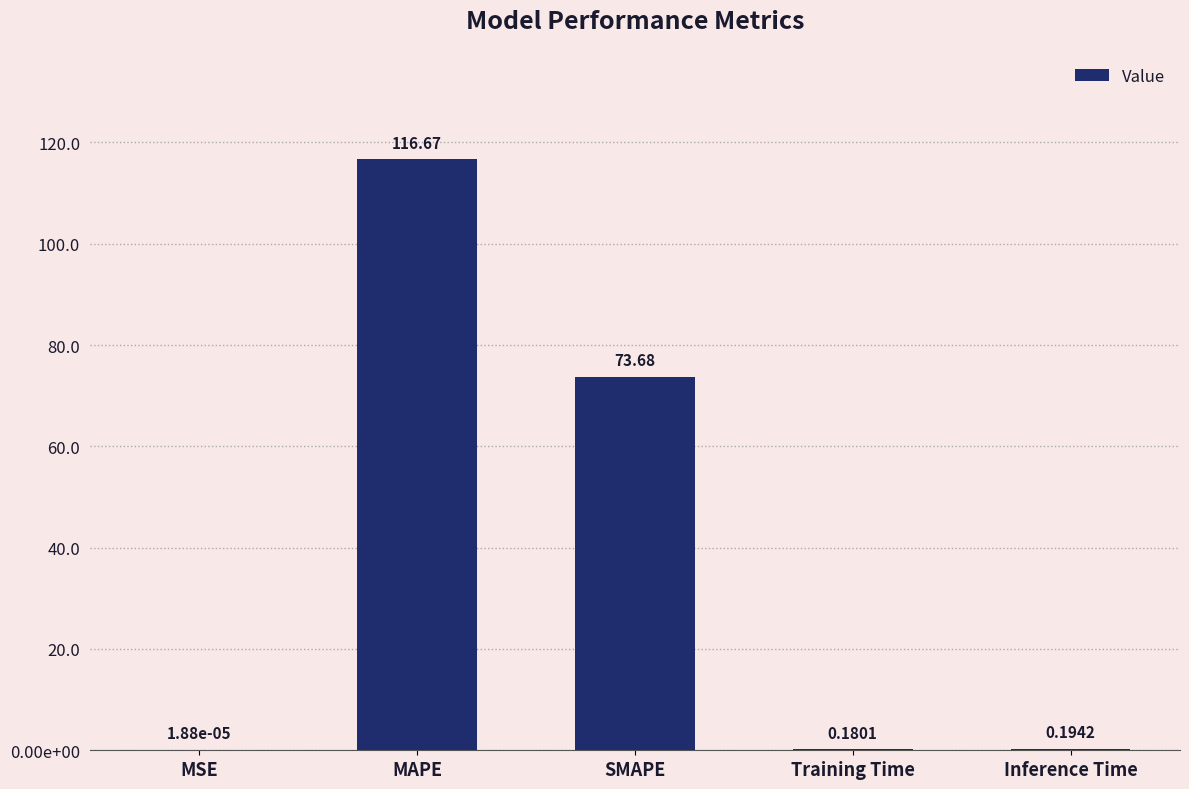

Are the bars horizontal?

No